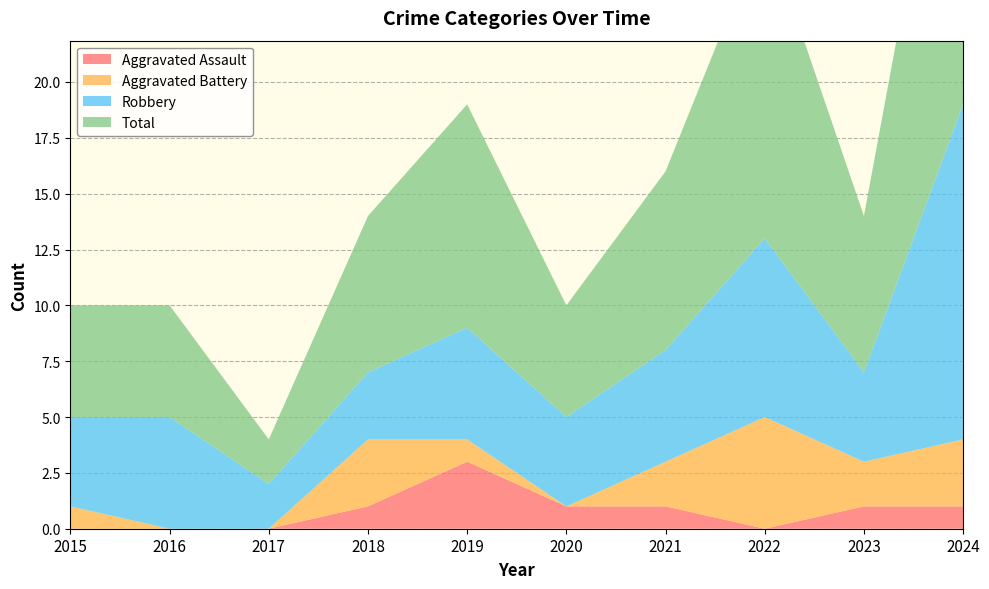

Reading left to right, extract all data points from this chart.

Aggravated Assault: 2015=0	2016=0	2017=0	2018=1	2019=3	2020=1	2021=1	2022=0	2023=1	2024=1
Aggravated Battery: 2015=1	2016=0	2017=0	2018=3	2019=1	2020=0	2021=2	2022=5	2023=2	2024=3
Robbery: 2015=4	2016=5	2017=2	2018=3	2019=5	2020=4	2021=5	2022=8	2023=4	2024=15
Total: 2015=5	2016=5	2017=2	2018=7	2019=10	2020=5	2021=8	2022=14	2023=7	2024=19